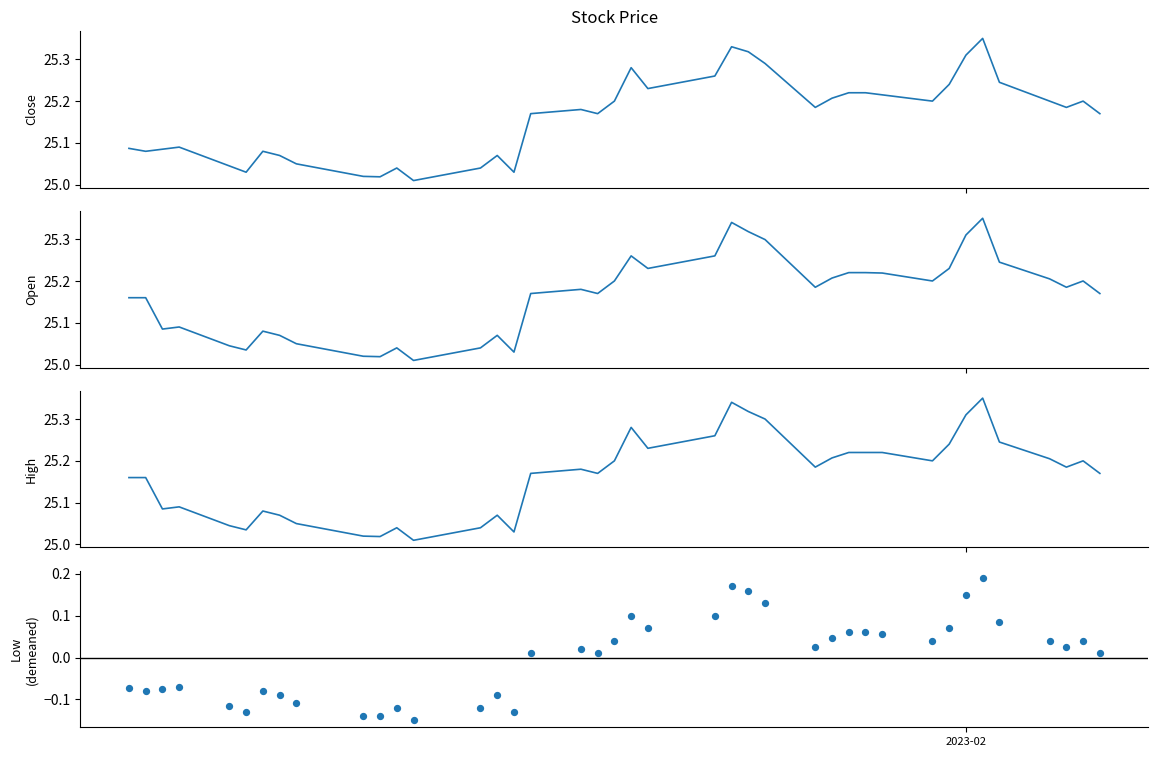

At how many categories does at least one series exceed 19?

40